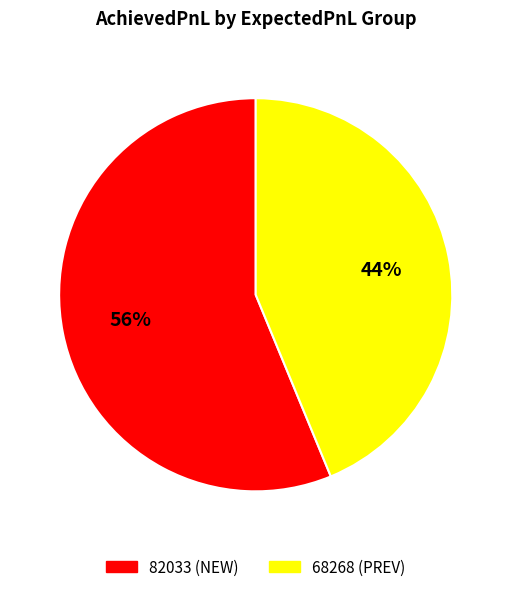

Do 82033 (NEW) and 68268 (PREV) together represent more than half of the pie?

Yes